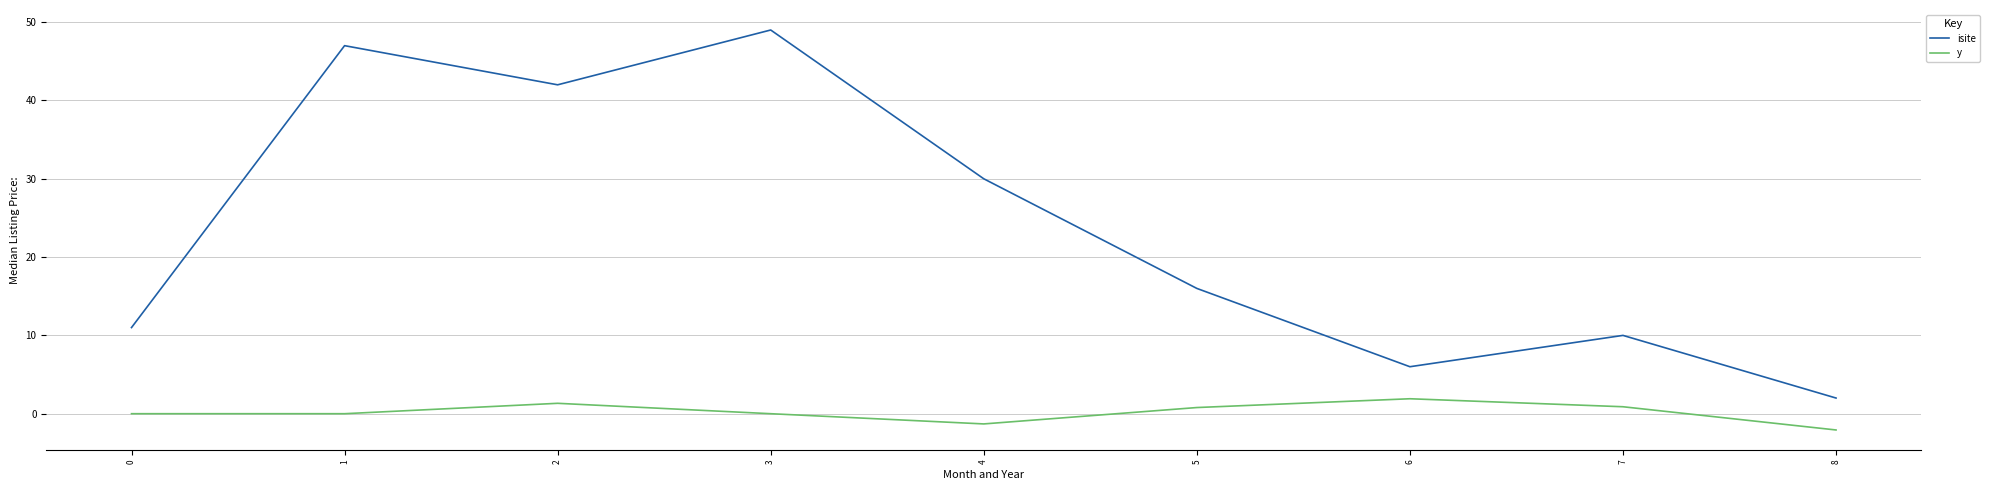

Is it true that isite equals 73.4 at 1?

False